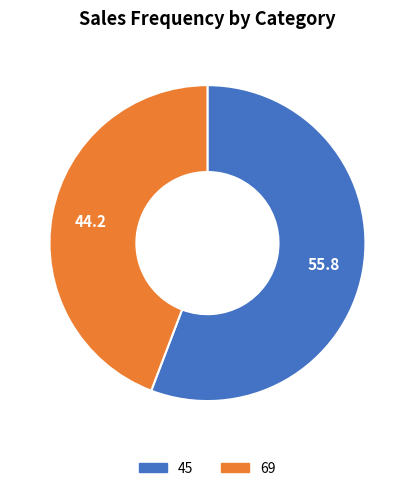

Does 45 account for over 50% of the chart?

Yes